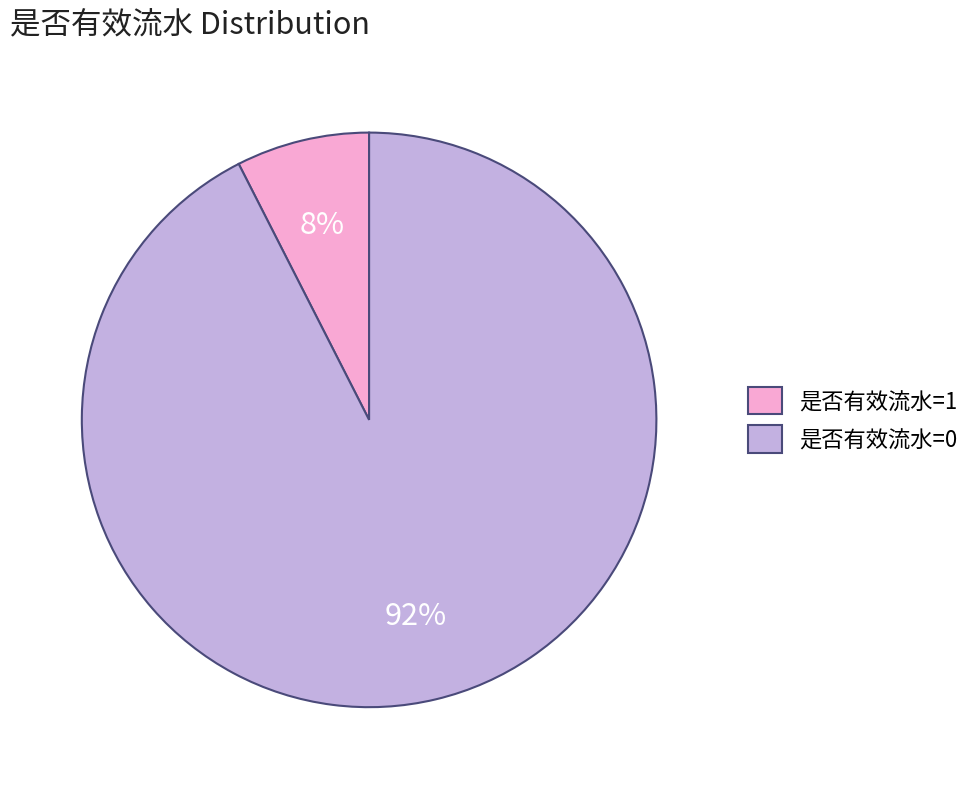

Between 是否有效流水=0 and 是否有效流水=1, which is larger?

是否有效流水=0